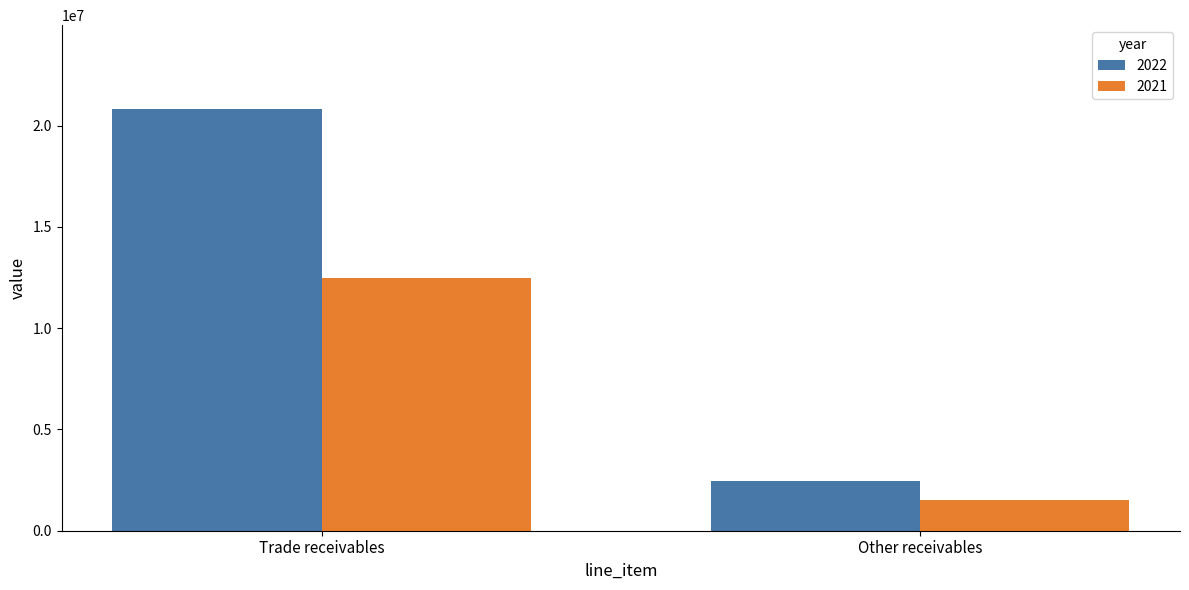

What is the total value across all series at Trade receivables?

33262138